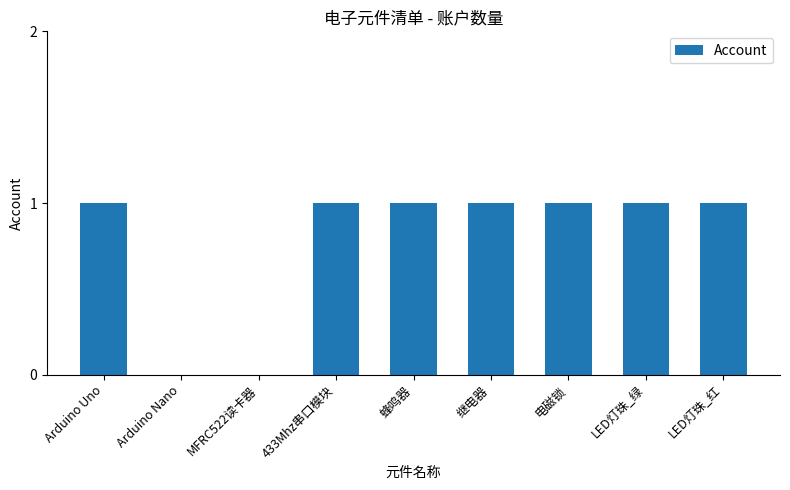

The chart shows a value of 1 at Arduino Nano. True or false?

False